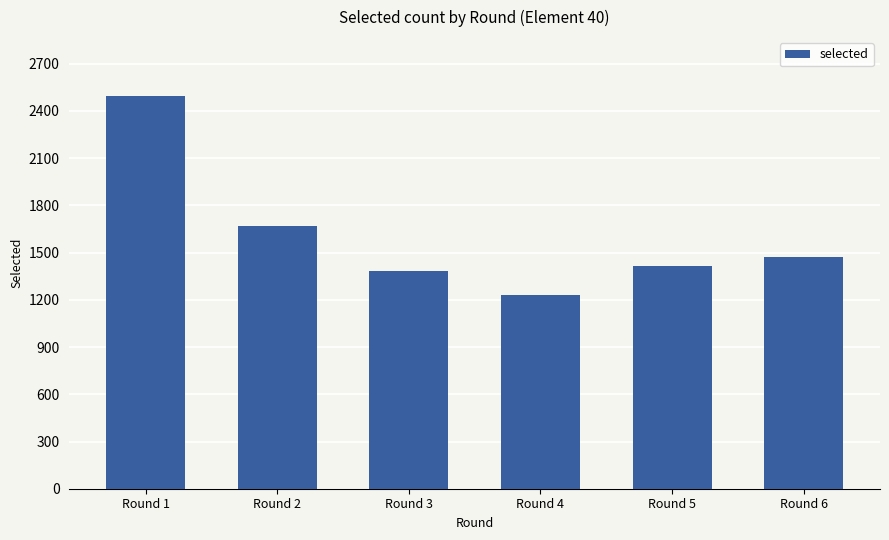

What is the sum of all values?

9663